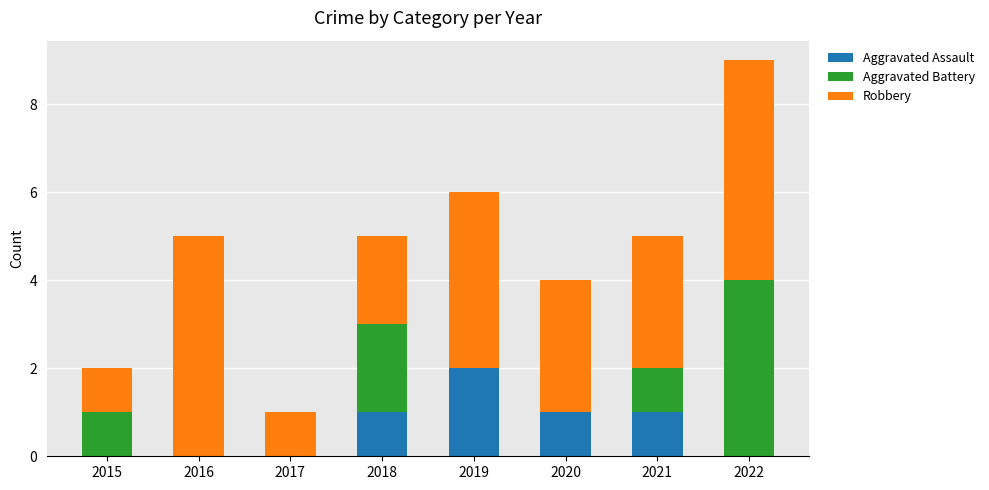

True or false: Aggravated Assault has a value of 3 at 2019.

False